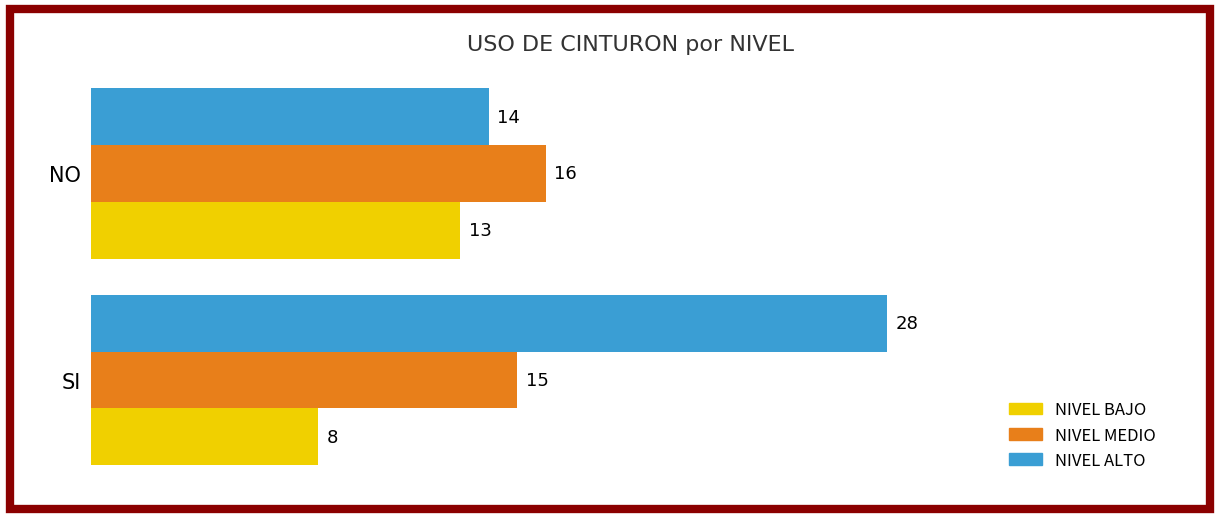

Which series has the largest range (max minus min)?

NIVEL ALTO